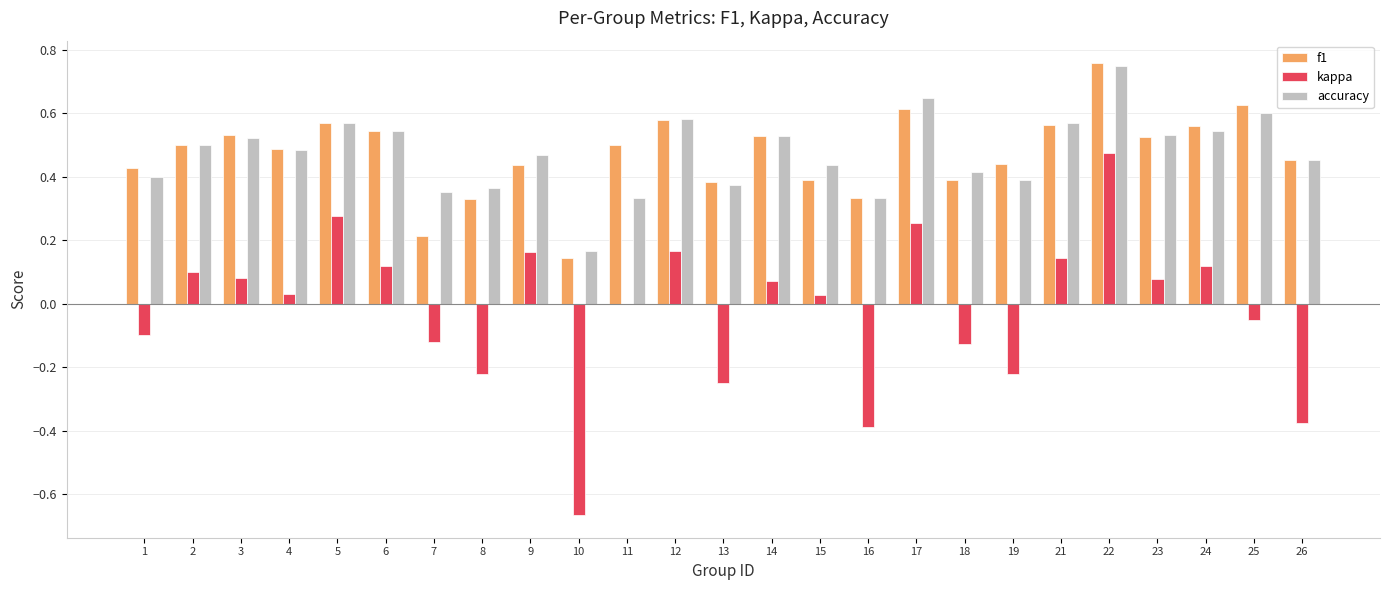

The value of f1 at 24 is 0.4. True or false?

False